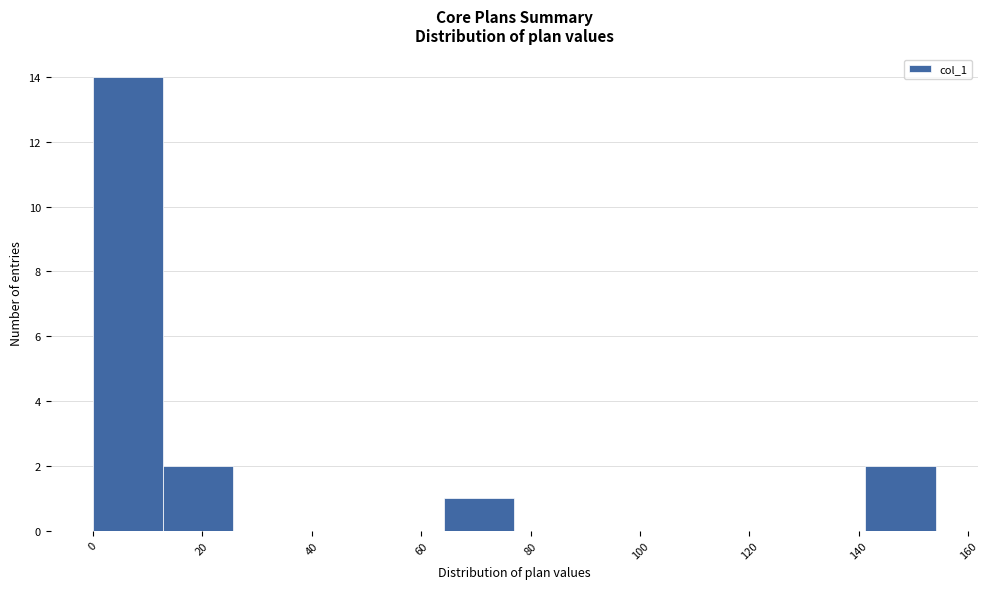

Over which range of the x-axis is the bar tallest?

0 to 12